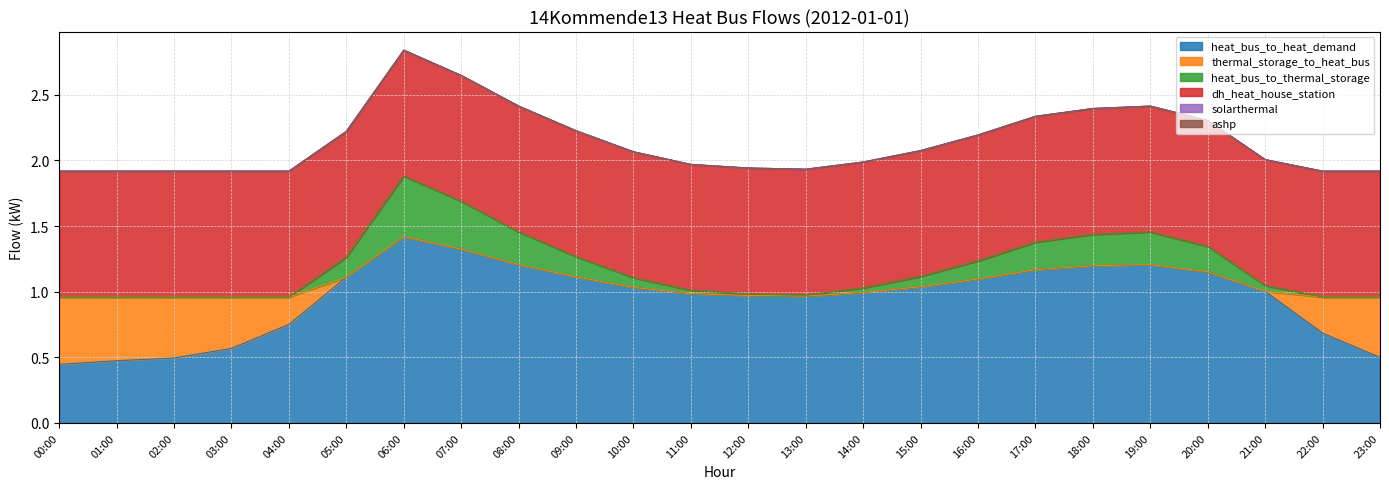

True or false: heat_bus_to_thermal_storage and solarthermal cross at least once.

False